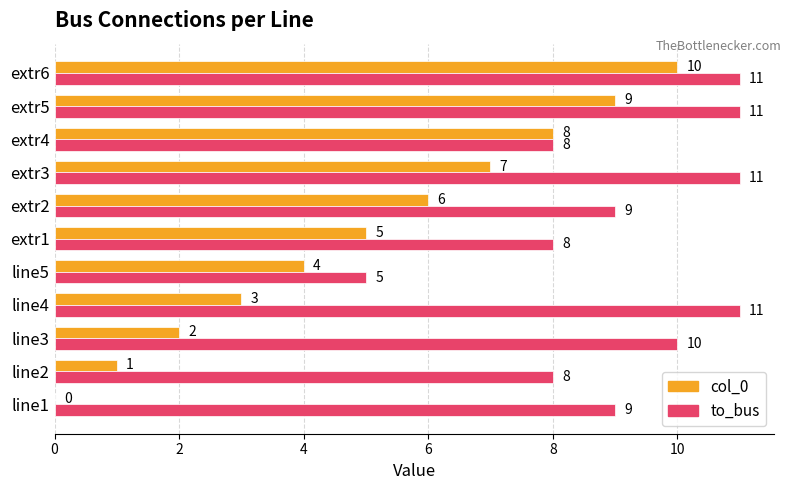

Where is col_0 nearest to the value 5?

extr1